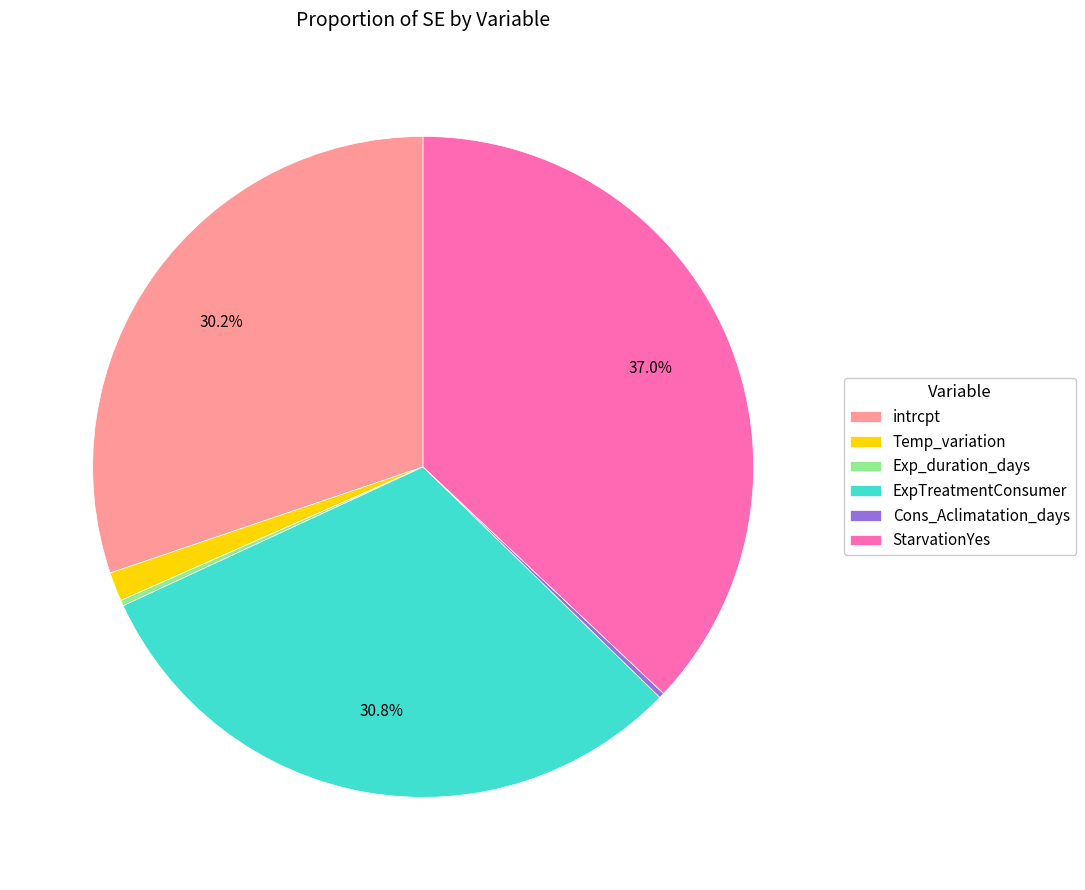

Does intrcpt account for over 50% of the chart?

No